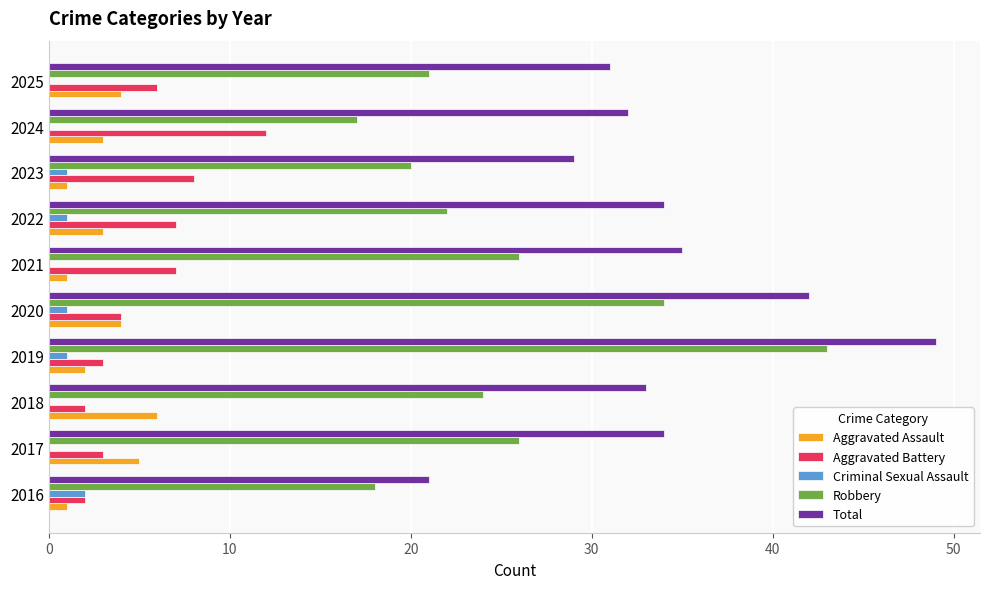

At which category is the sum across all series the highest?

2019